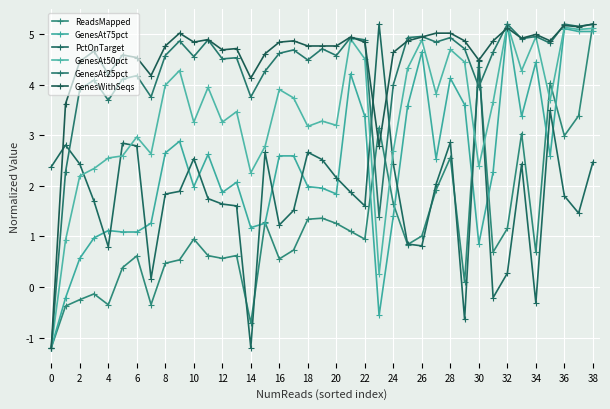

Which series has the largest total across all categories?

GenesWithSeqs